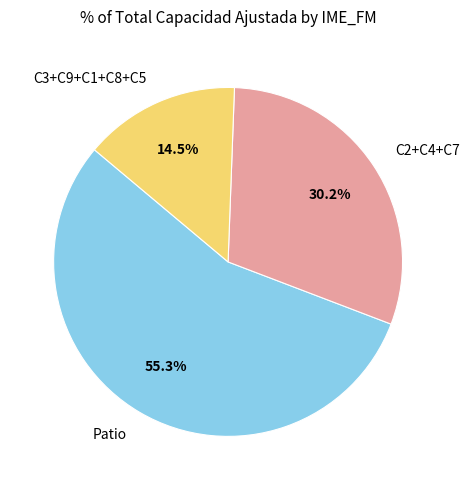

Which slice represents more than half of the pie?

Patio